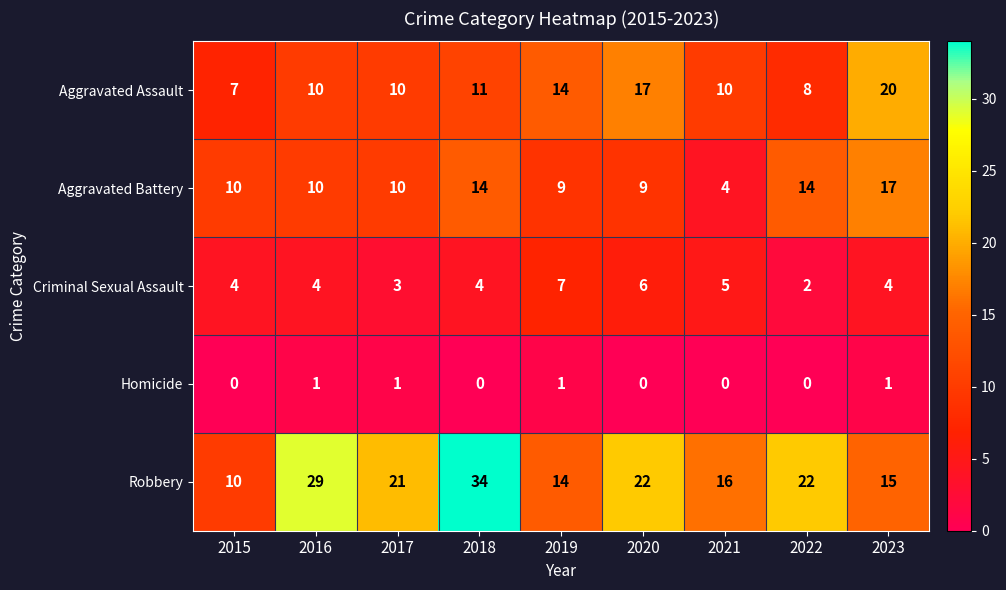

Read the Criminal Sexual Assault value at 2019.

7